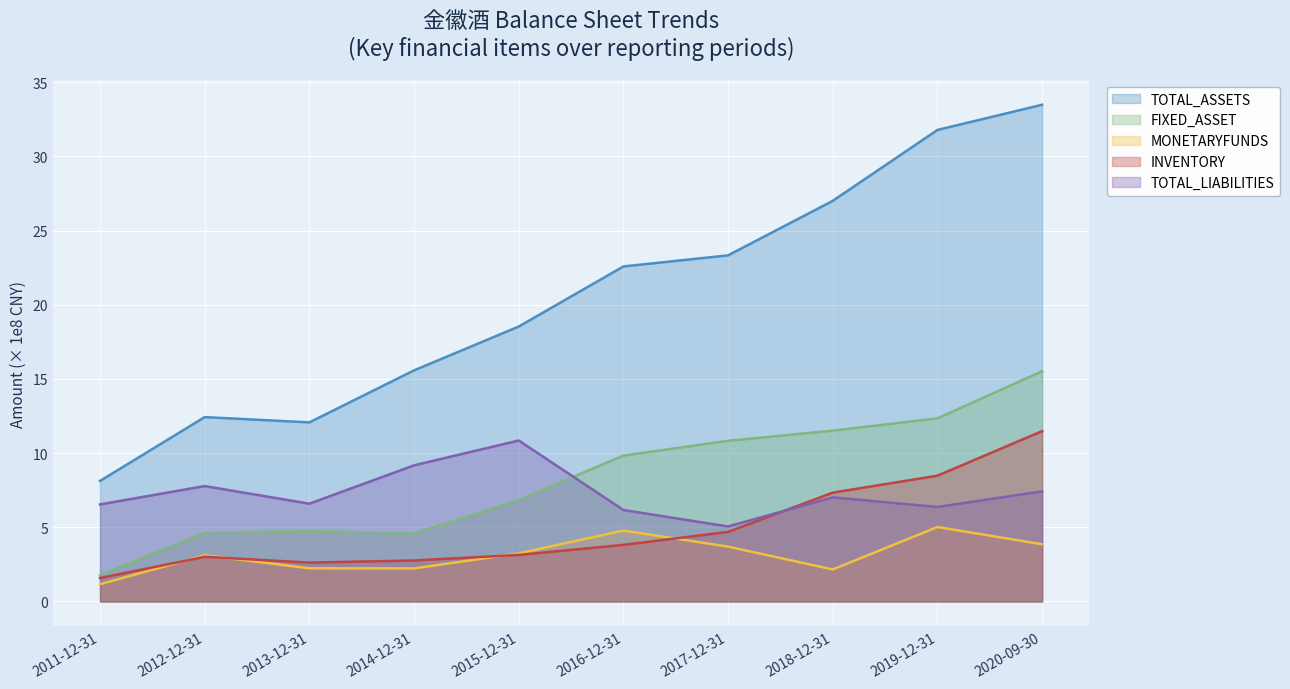

How many interior local valleys does the MONETARYFUNDS series have?

2